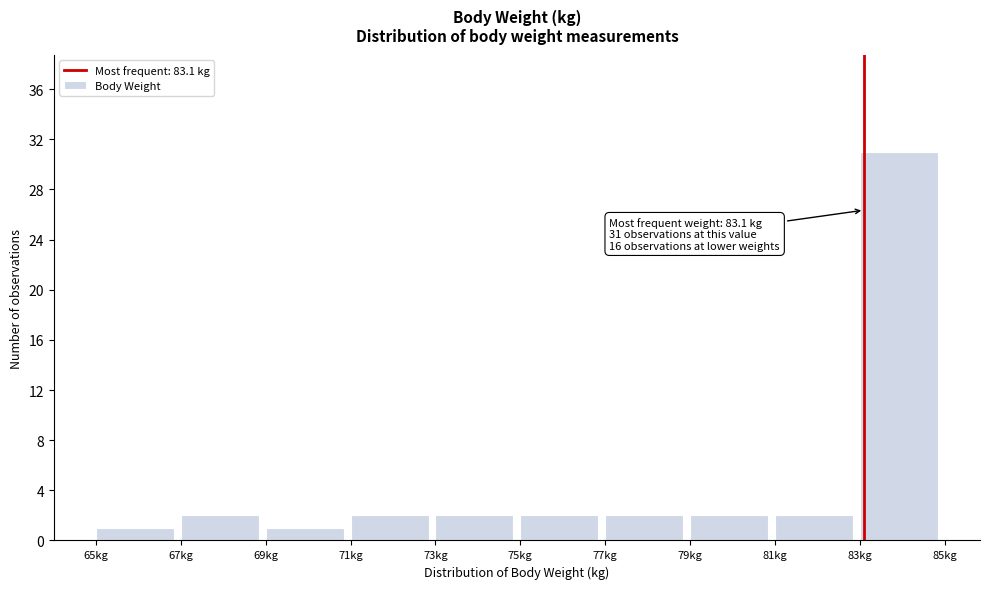

Which range on the x-axis has the tallest bar?

83 to 85